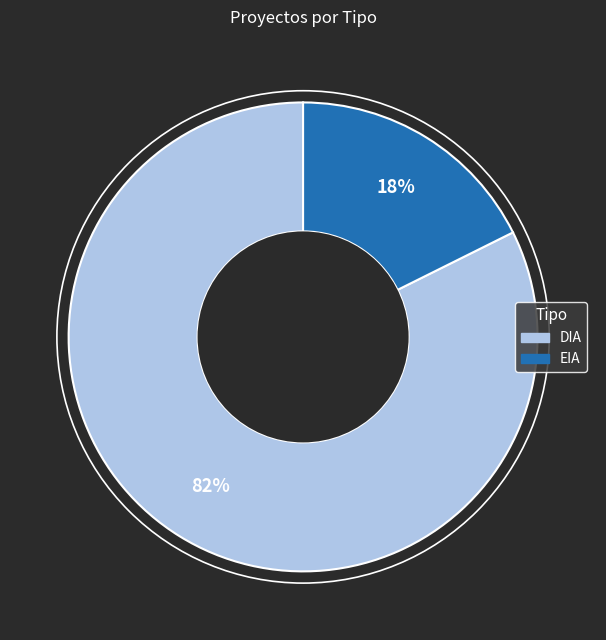

To the nearest percent, what percentage of the pie is DIA?

82%